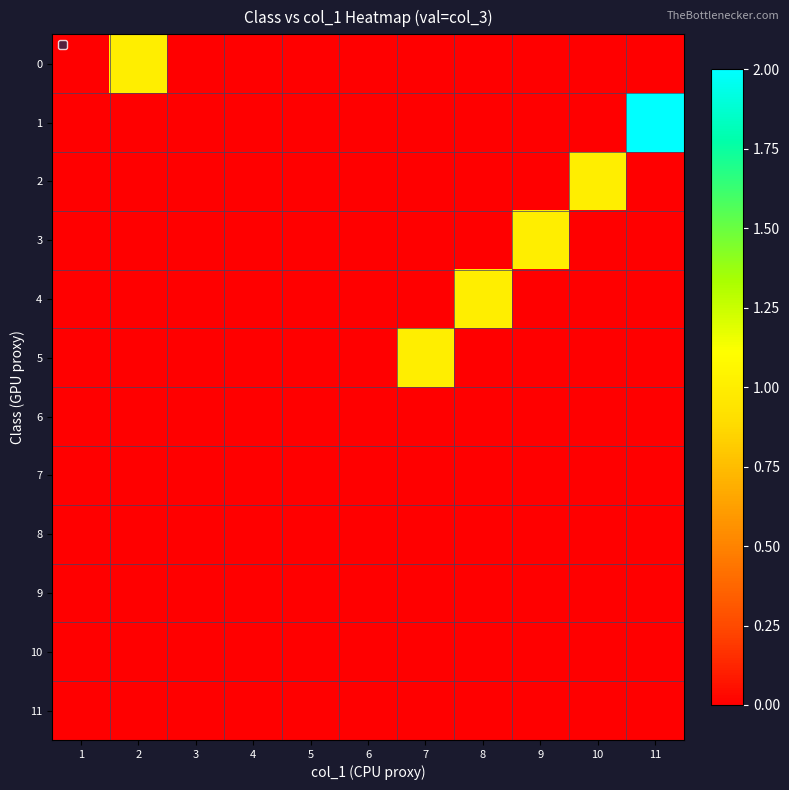

At which category is the sum across all series the highest?

11